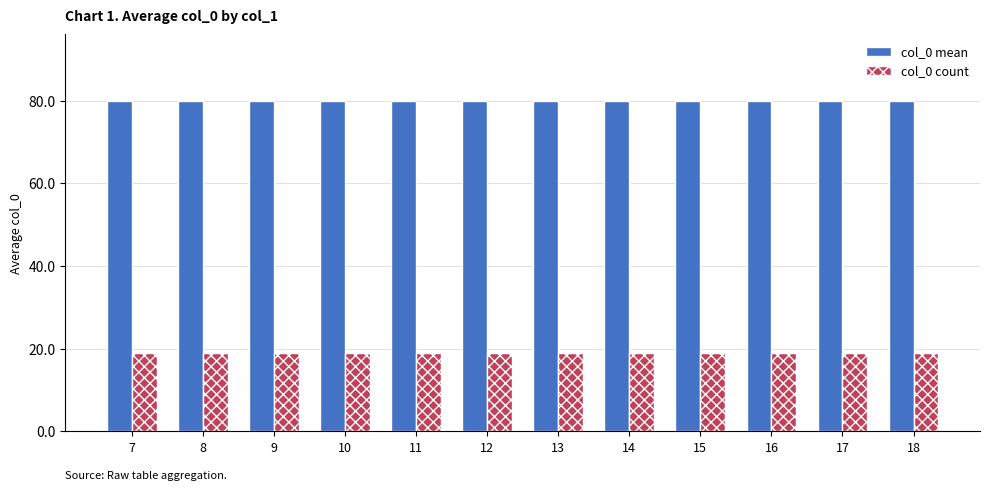

Which series has the largest total across all categories?

col_0 mean